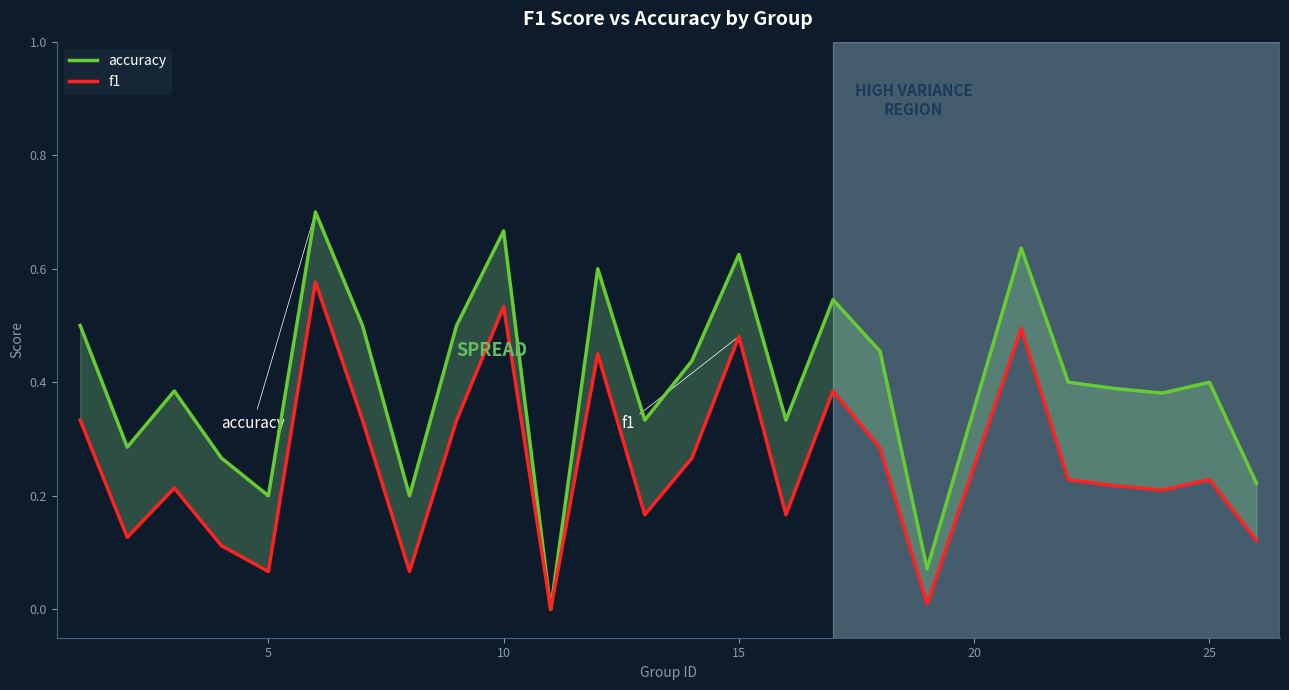

What is the maximum value for f1?

0.6